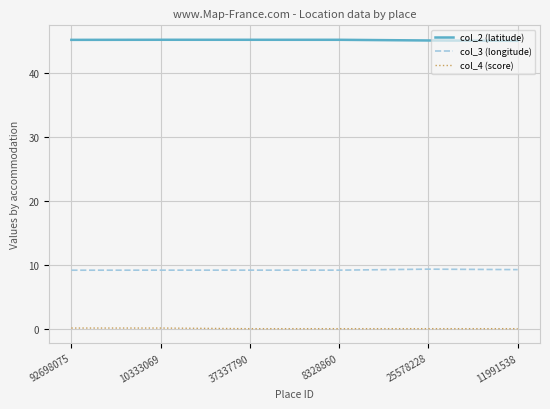

True or false: col_2 (latitude) and col_3 (longitude) intersect in this chart.

False